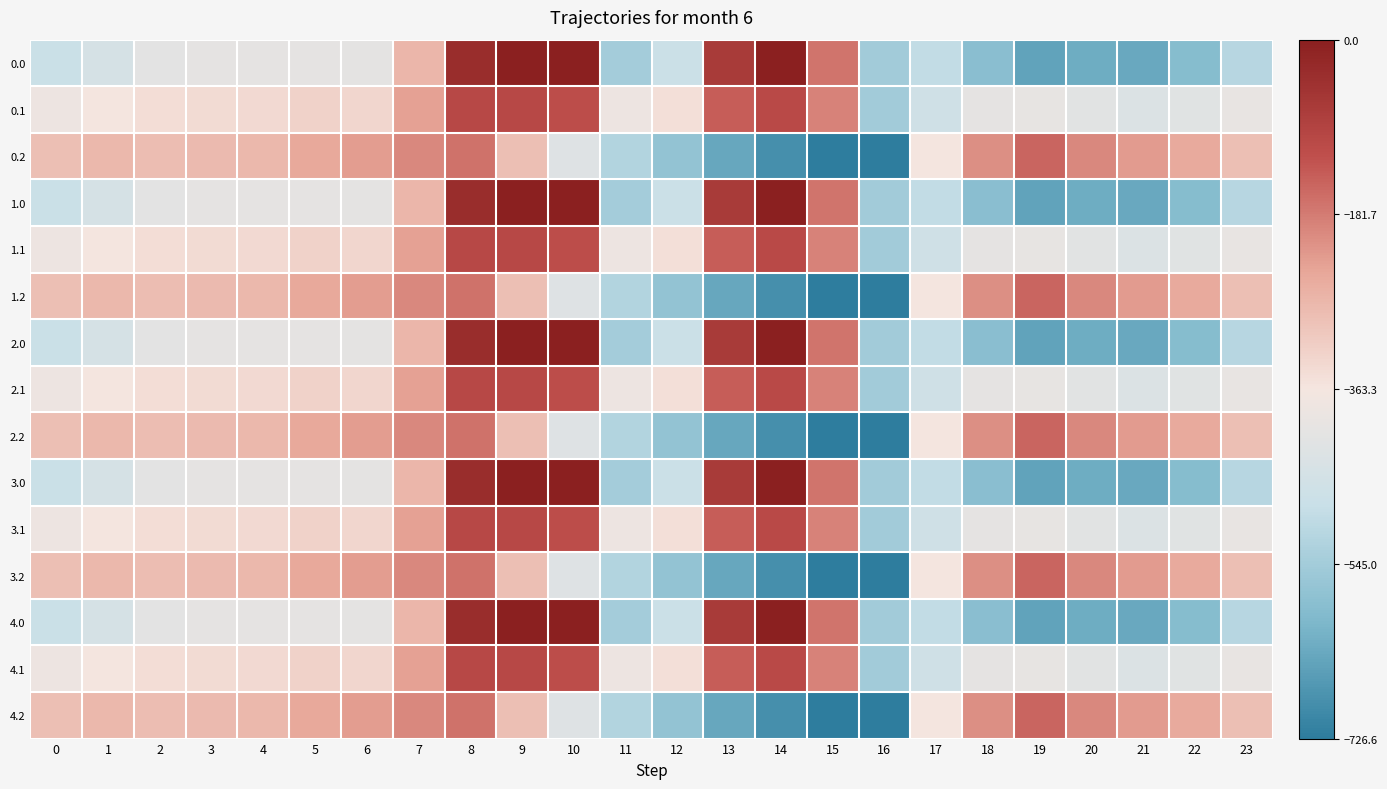

At 23, list the series in order from smallest to largest.

0.0, 1.0, 2.0, 3.0, 4.0, 0.1, 1.1, 2.1, 3.1, 4.1, 0.2, 1.2, 2.2, 3.2, 4.2